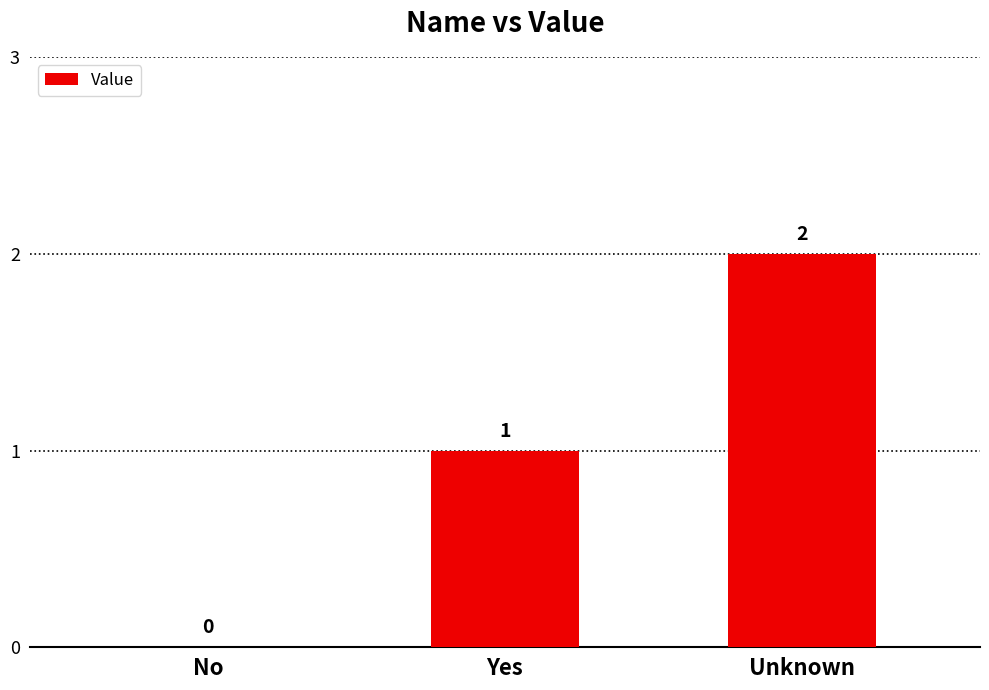

Reading left to right, extract all data points from this chart.

0	1	2